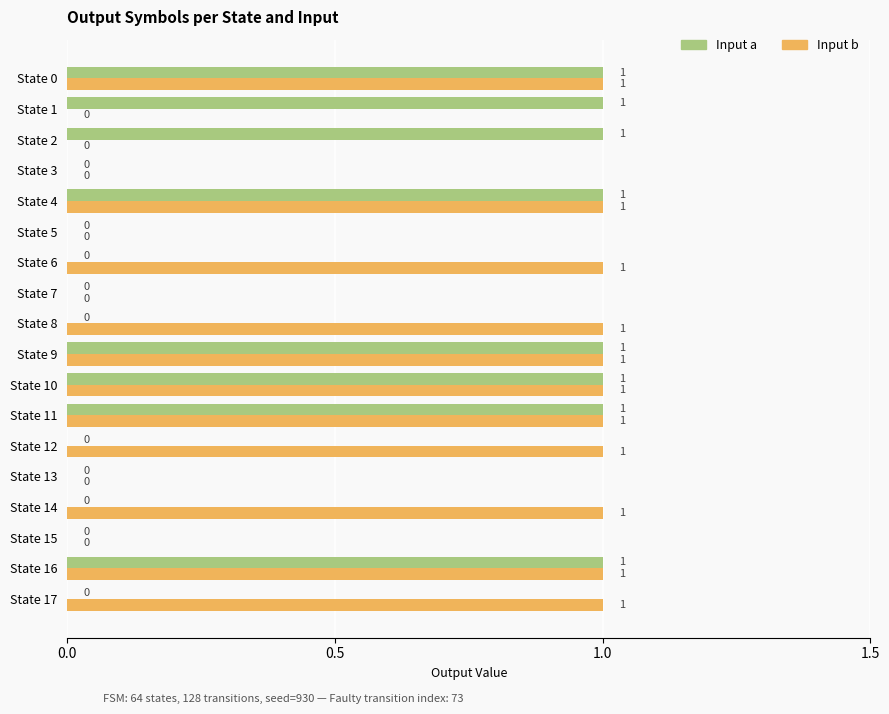

How many positive values does the Input a series have?

8